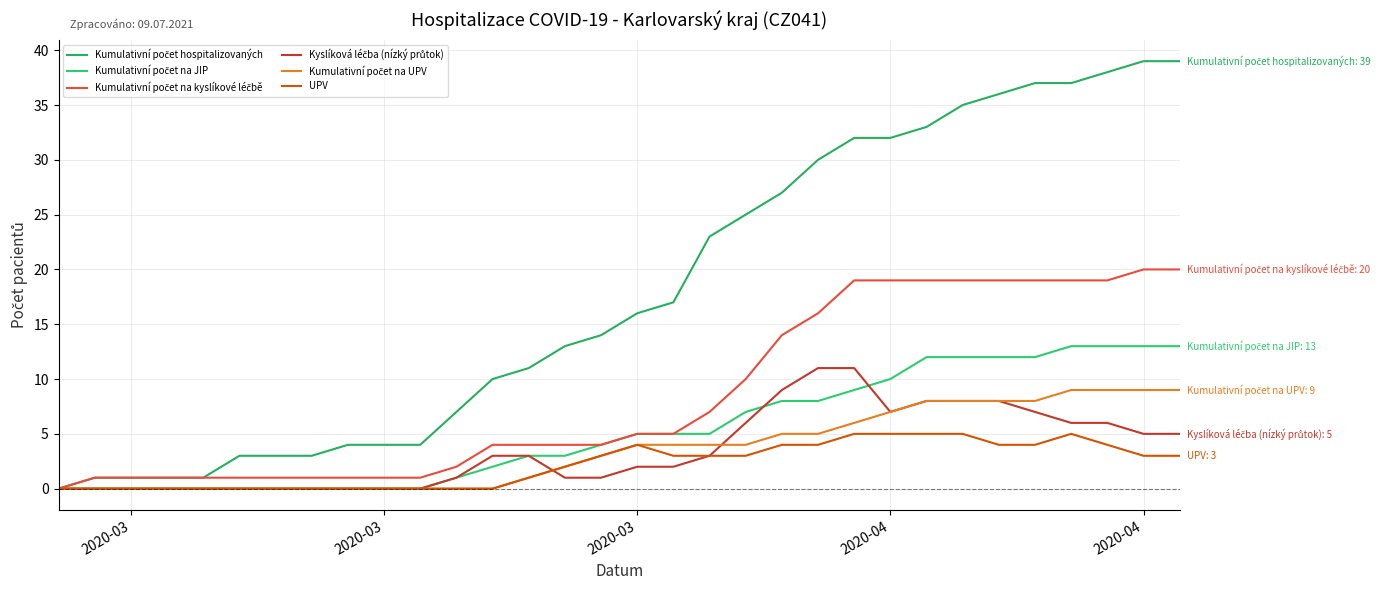

How many categories are shown in the chart?

32